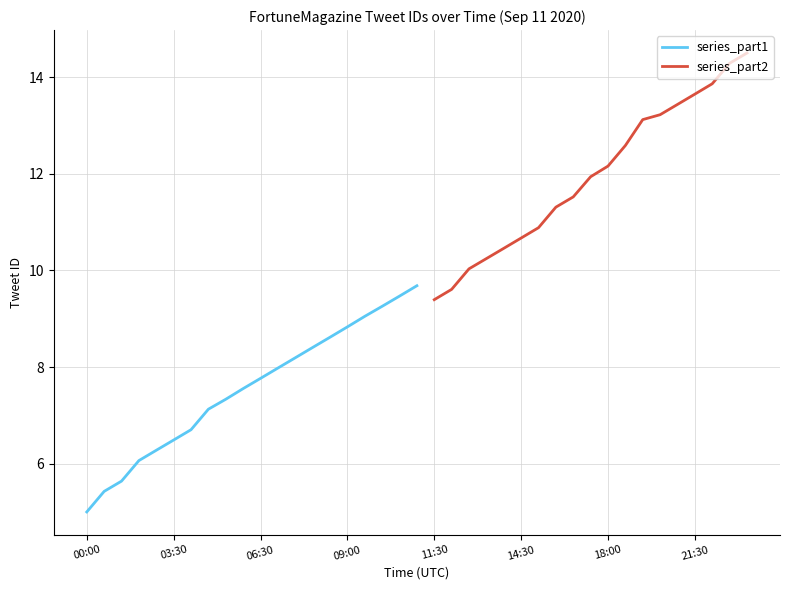

True or false: there are more than 2 points higher than both neighbors.

False